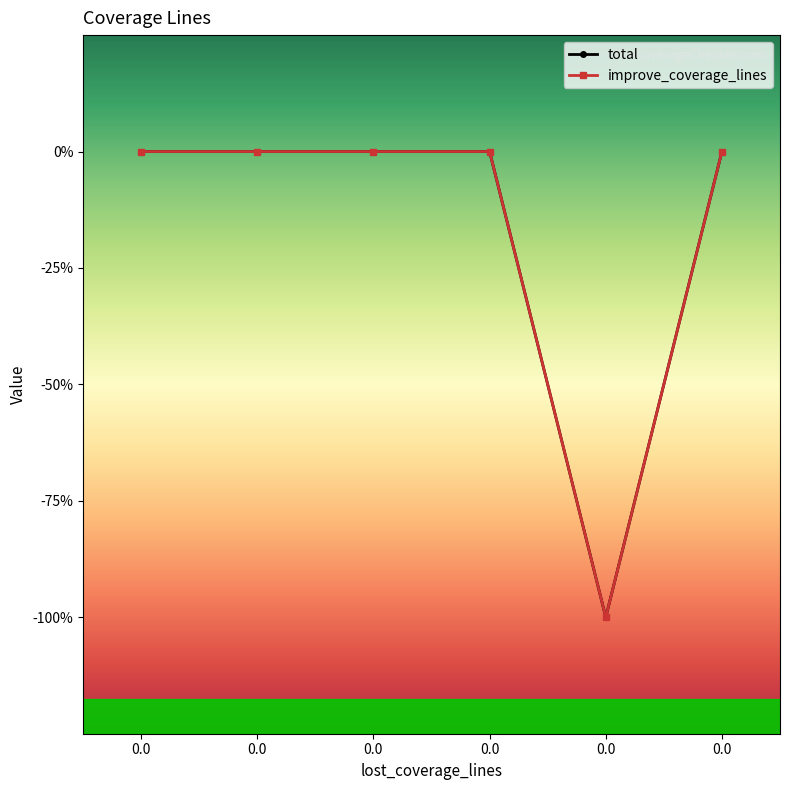

Is this an area chart (filled region under the line)?

No